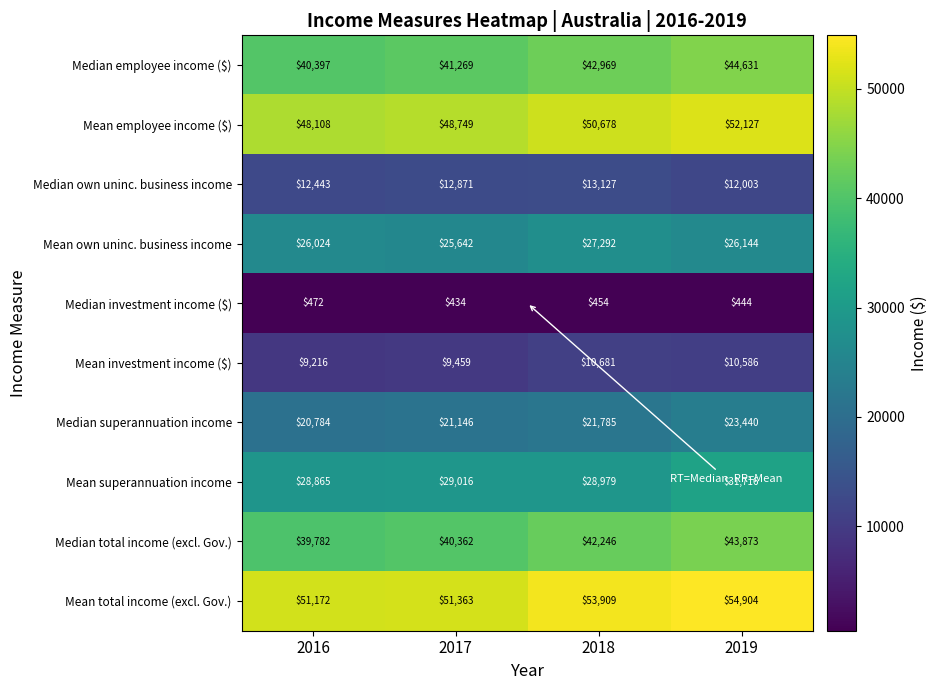

What is the total value across all series at 2018?

292120